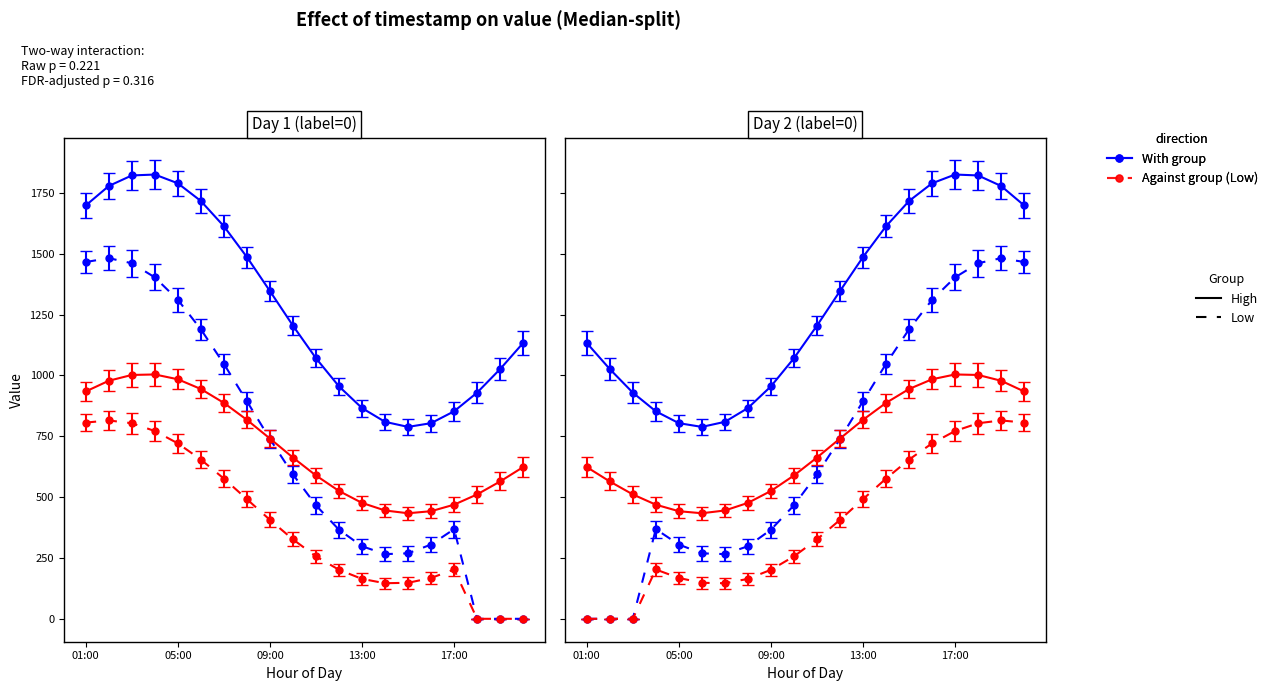

The value at 09:00 is 596.5. True or false?

False